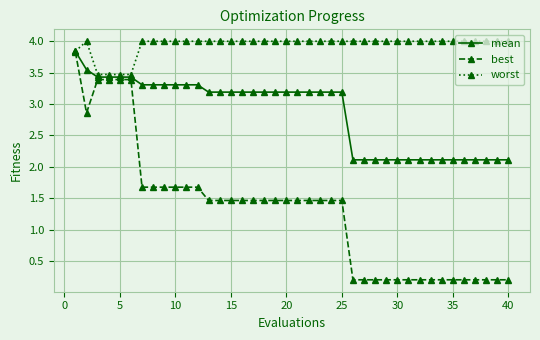

List the series in order of their overall mean, lowest first.

best, mean, worst